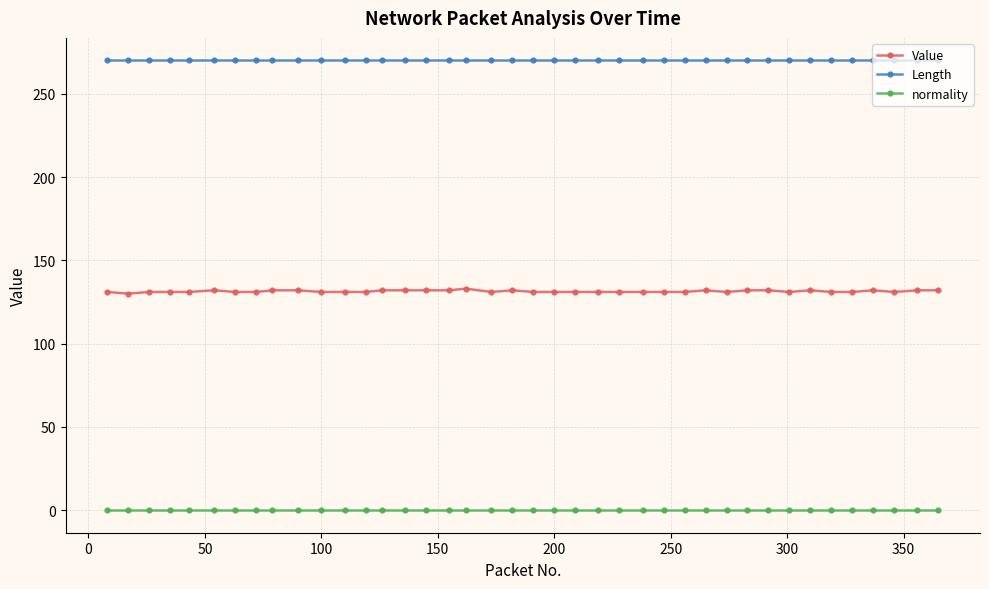

Count the number of data series in this chart.

3